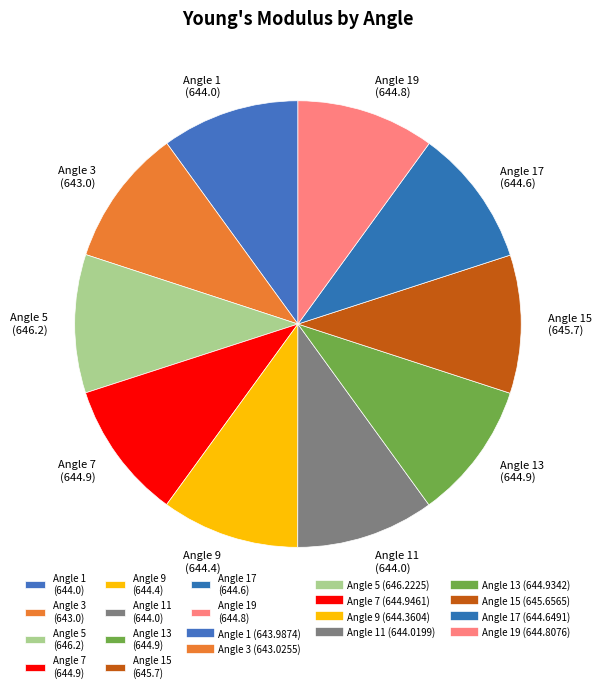

Is it true that Angle 11 (644.0) is 10% of the pie?

True